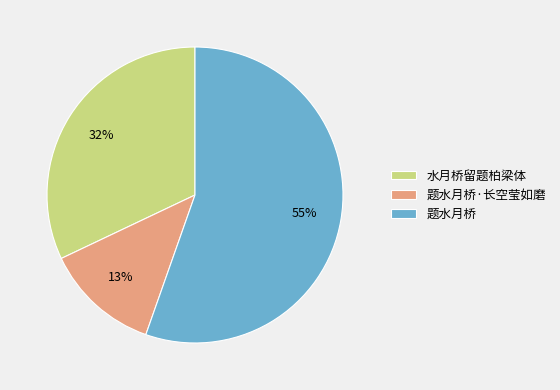

Which slice represents more than half of the pie?

题水月桥